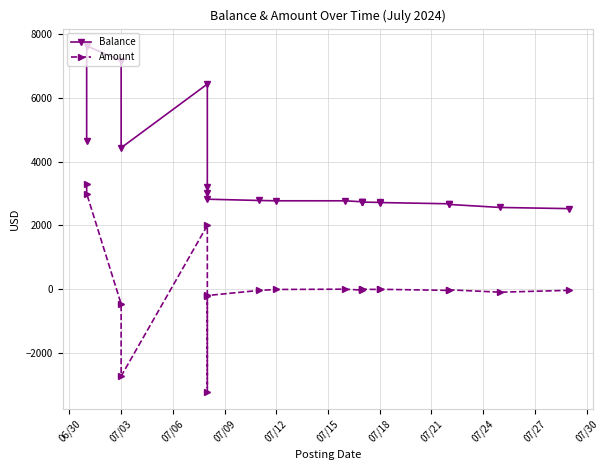

Which series has the largest total across all categories?

Balance